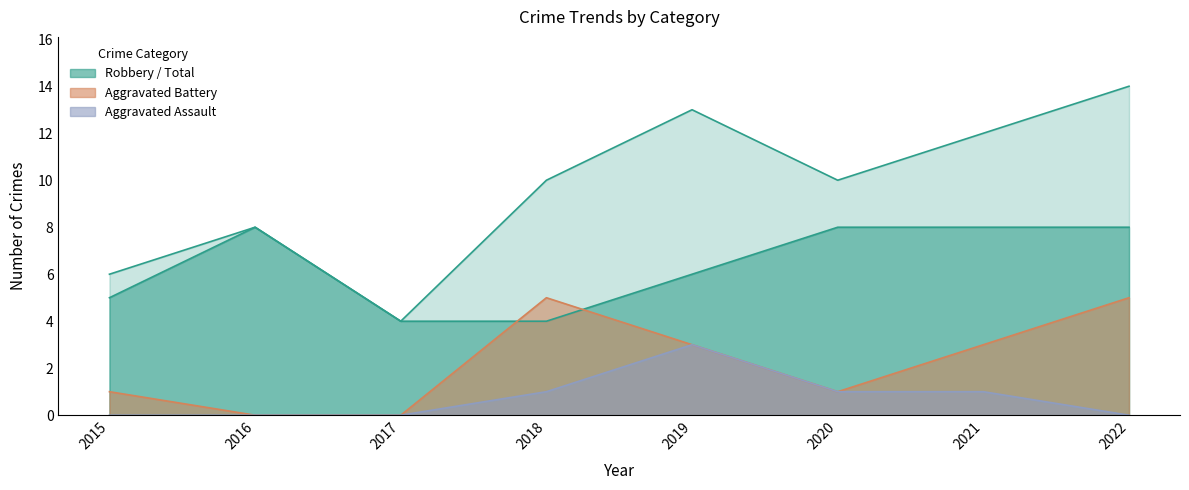

What is the spread (max minus min) of values at 2019?

10